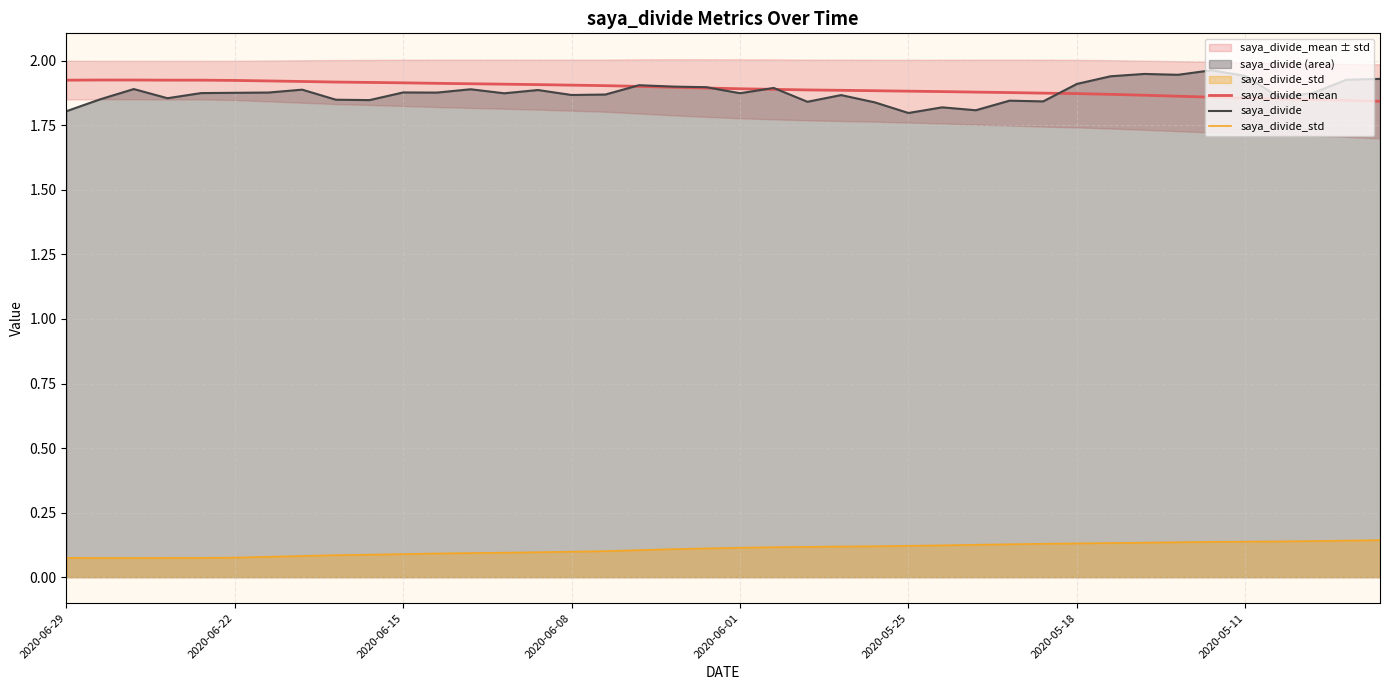

How many interior local peaks does the saya_divide_mean series have?

1